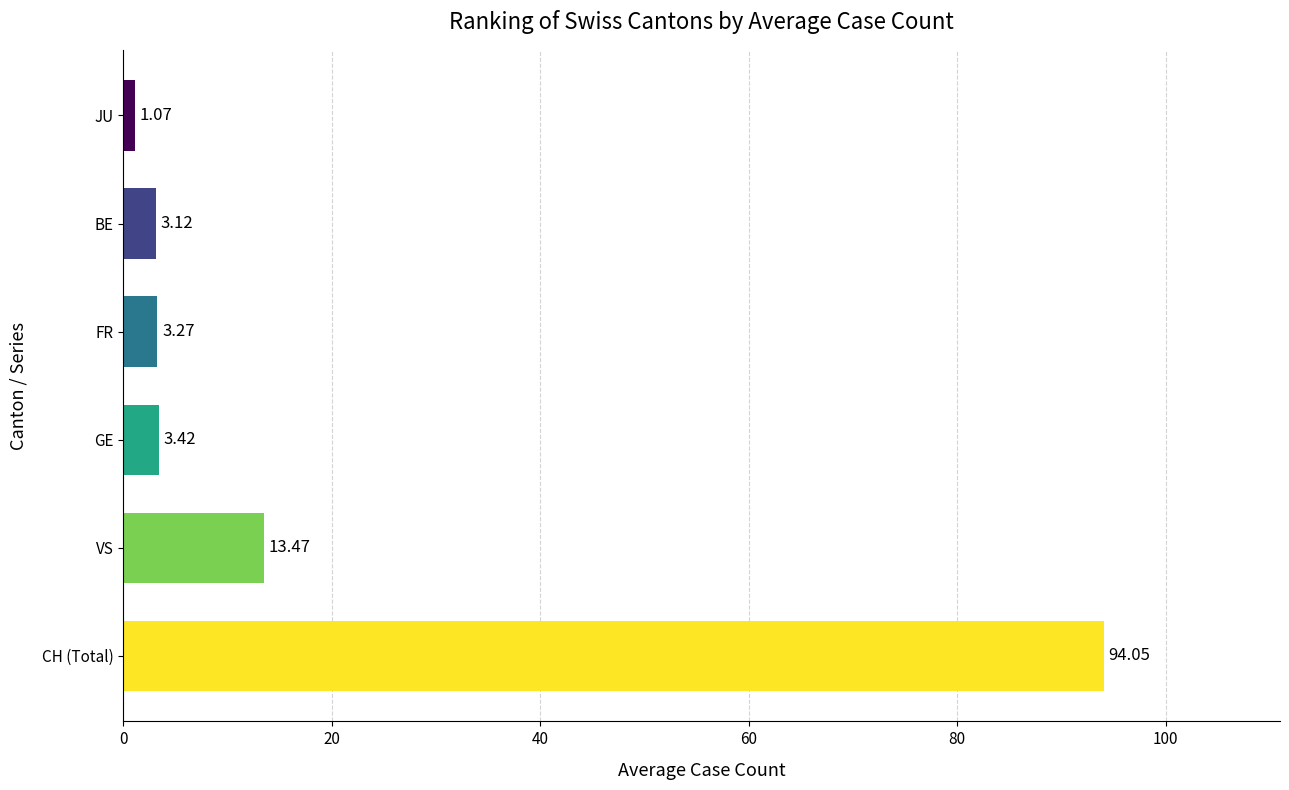

Approximately how many times larger is the value at GE compared to JU?

3.2